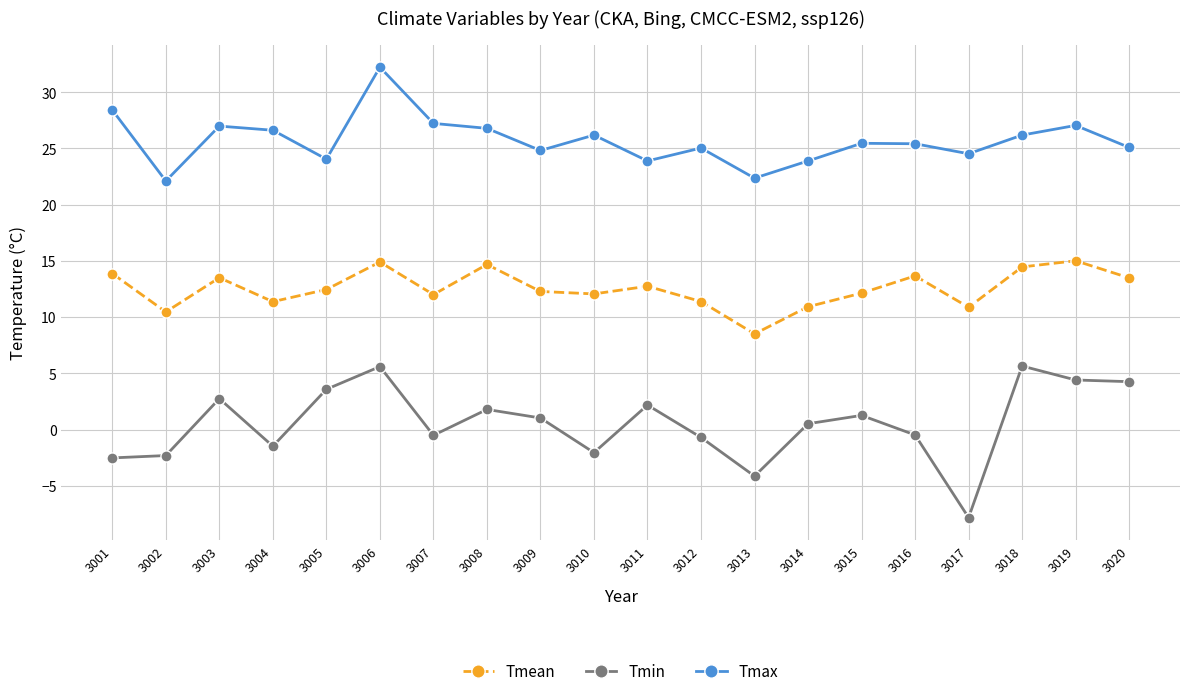

At which category is the sum across all series the highest?

3006